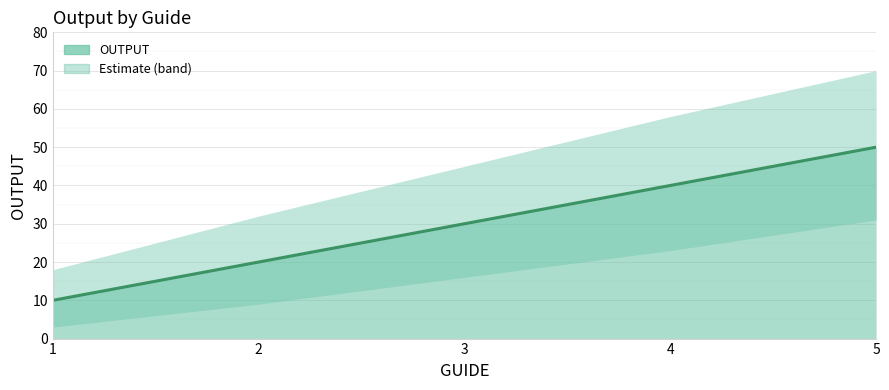

What is the value of the 2nd point from the left?

20